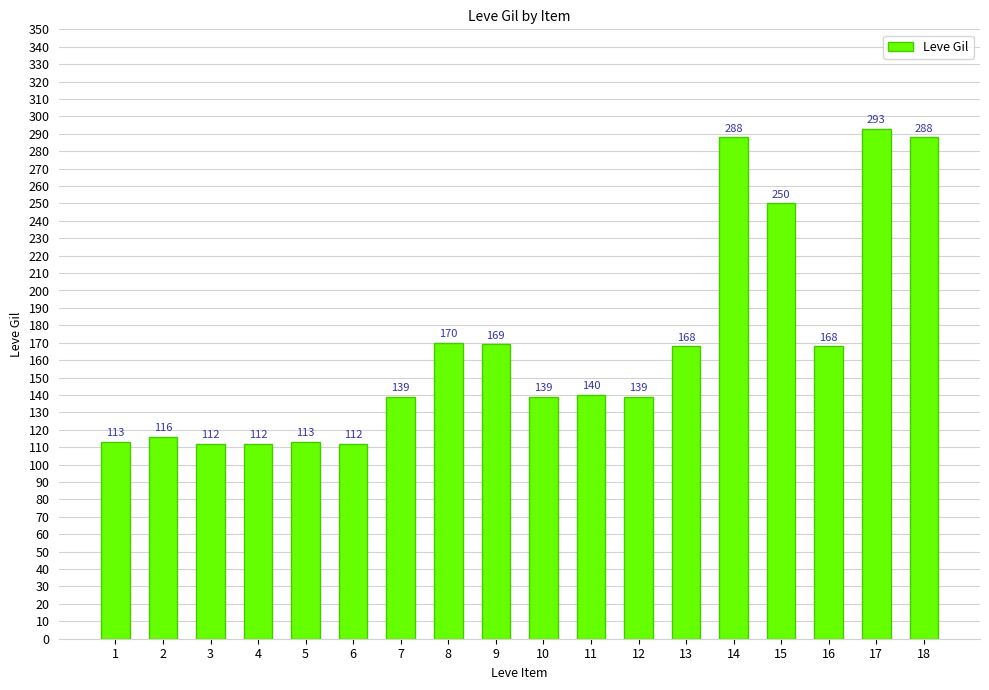

What is the difference between the values at 1 and 2?

3